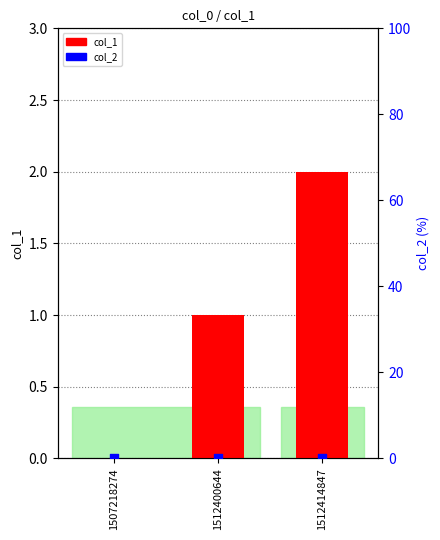

Is the value of col_1 at 1512400644 greater than the value of col_2 at 1512400644?

Yes